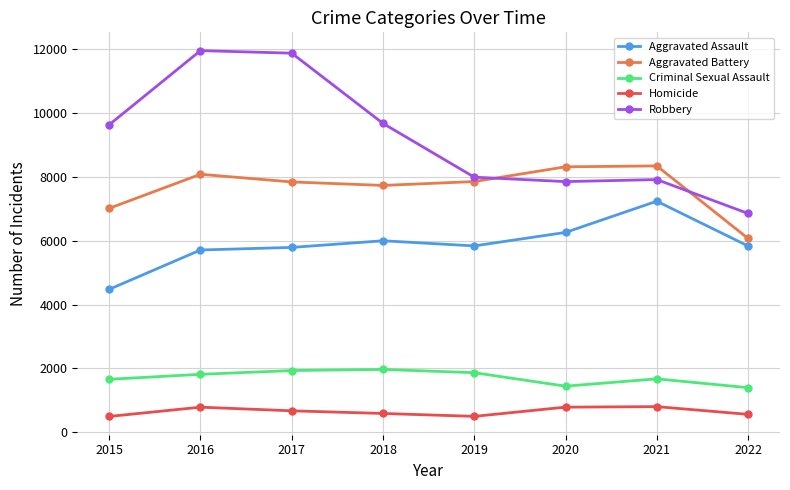

True or false: Criminal Sexual Assault has more than 1 interior local peaks.

True